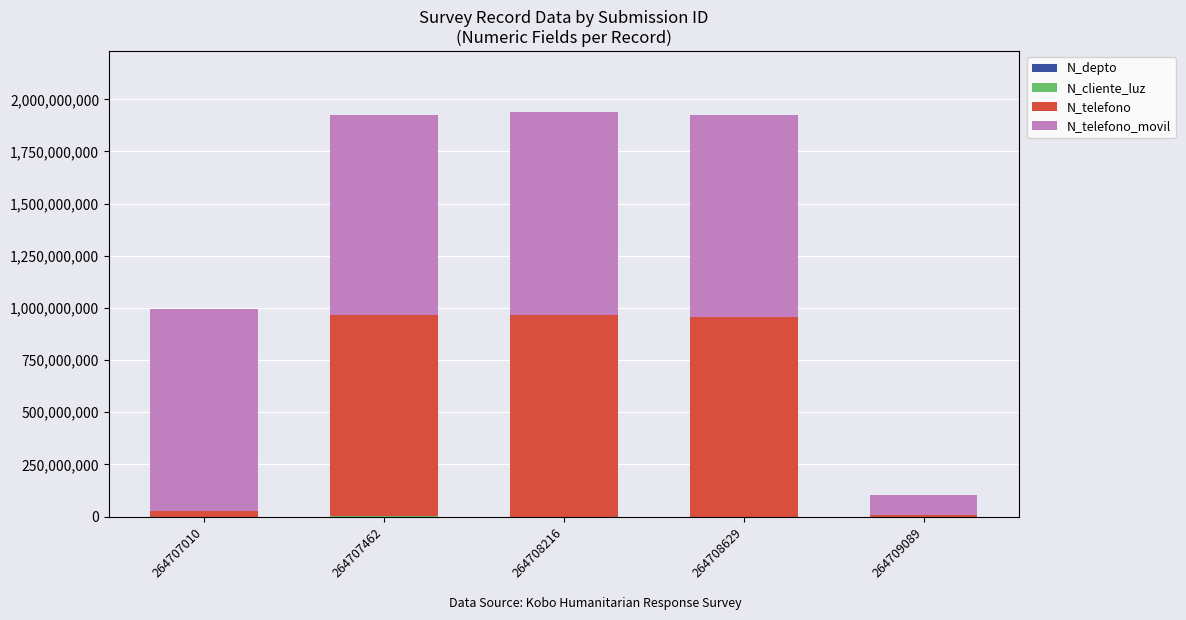

List the labels in order of N_cliente_luz value, smallest first.

264708629, 264707010, 264708216, 264709089, 264707462